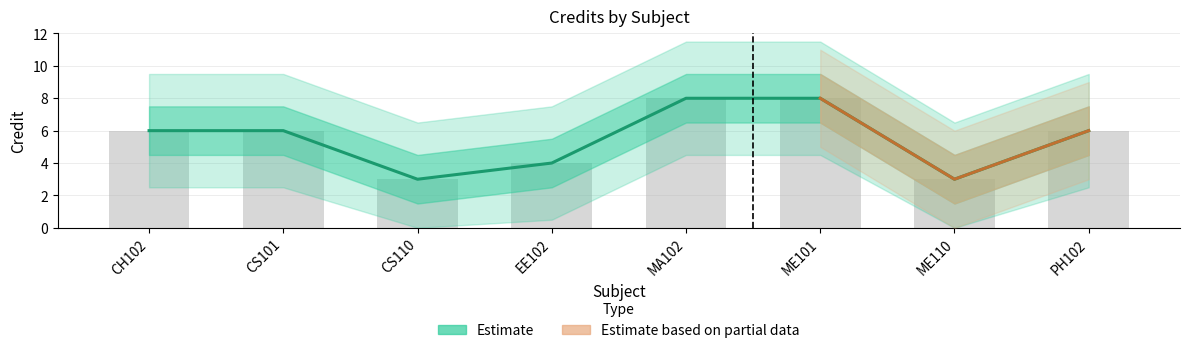

The value at PH102 is 10. True or false?

False